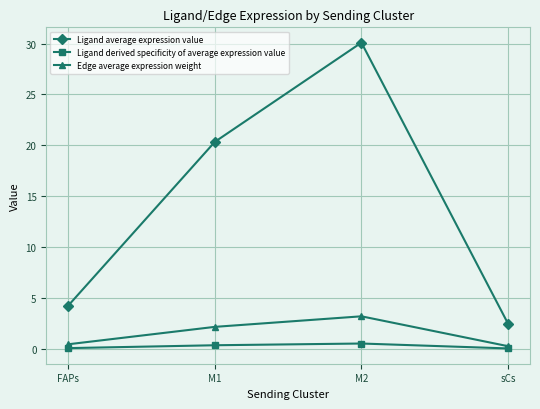

Rank the series by their maximum value, from highest to lowest.

Ligand average expression value, Edge average expression weight, Ligand derived specificity of average expression value